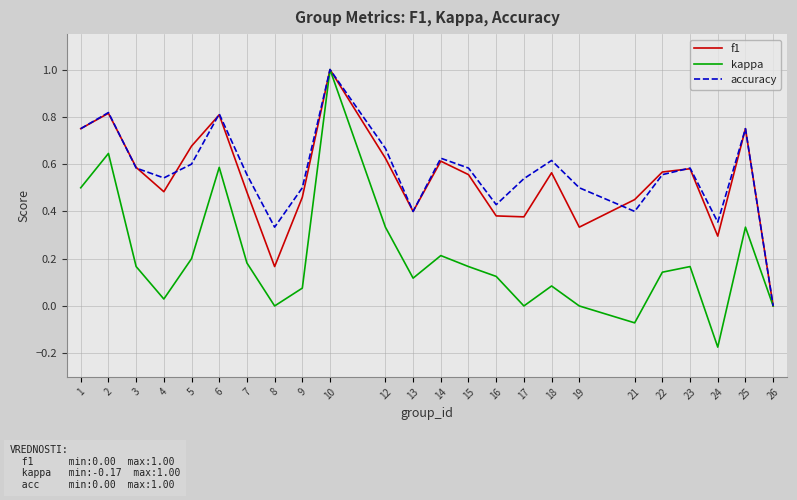

At 9, list the series in order from smallest to largest.

kappa, f1, accuracy